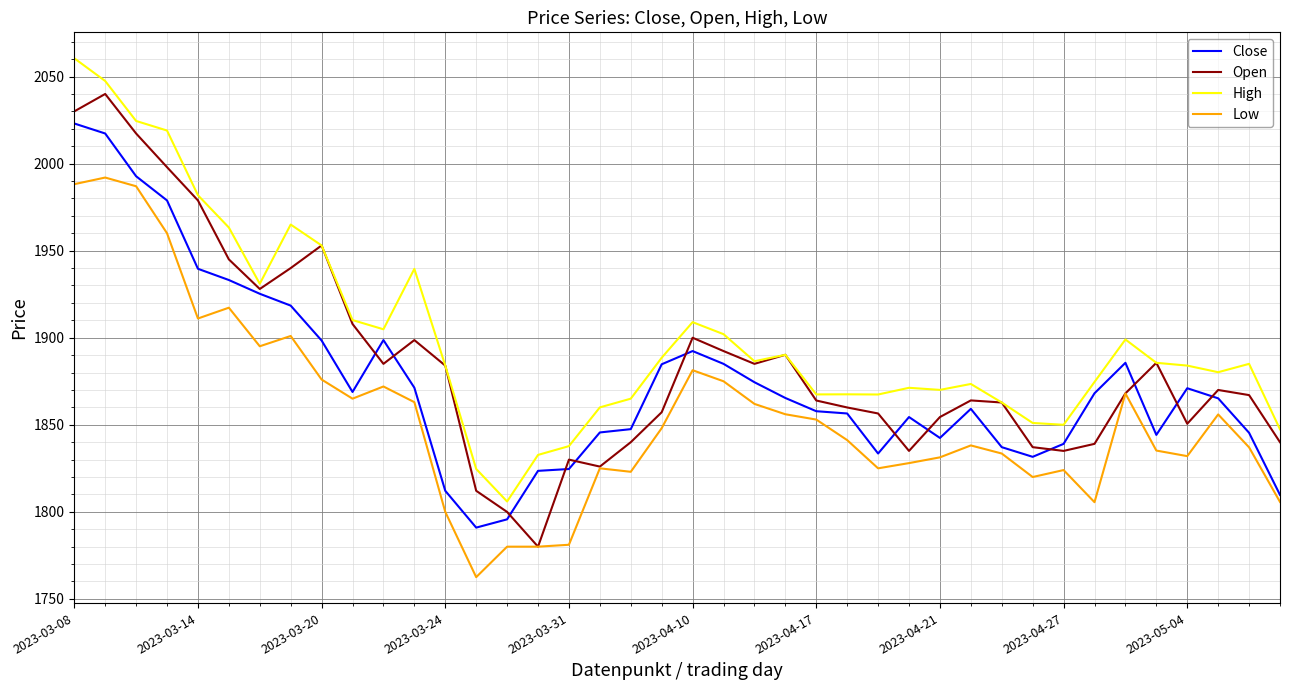

What is the highest value of the High series?

2060.5